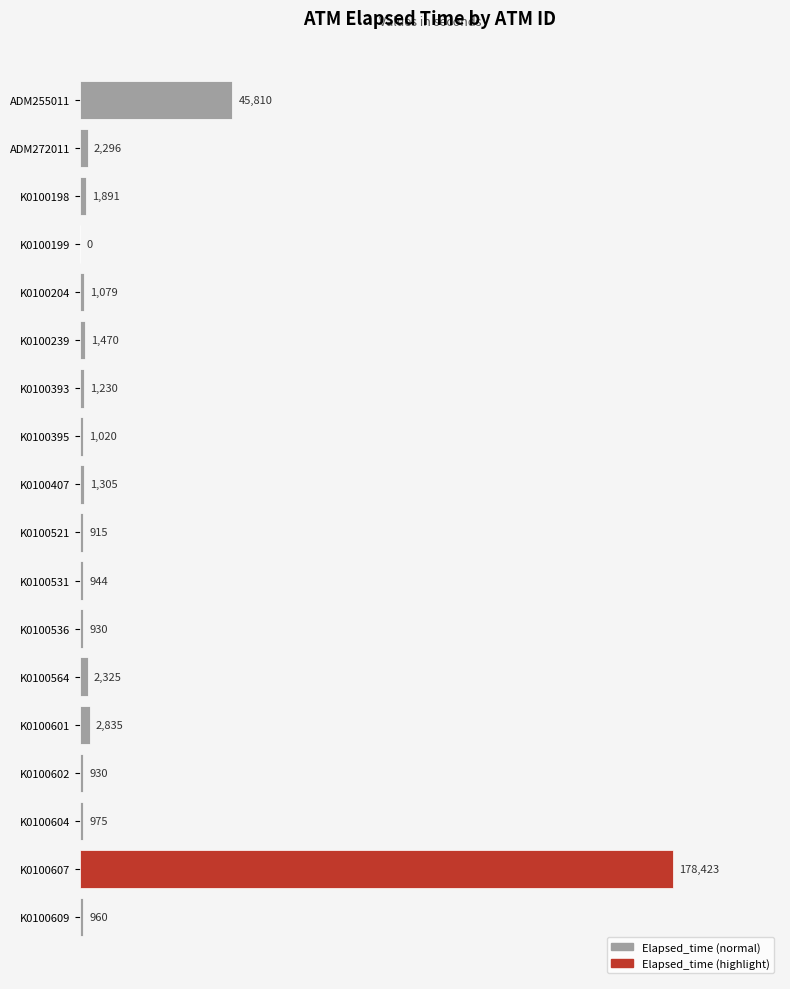

How many values are above zero?

17